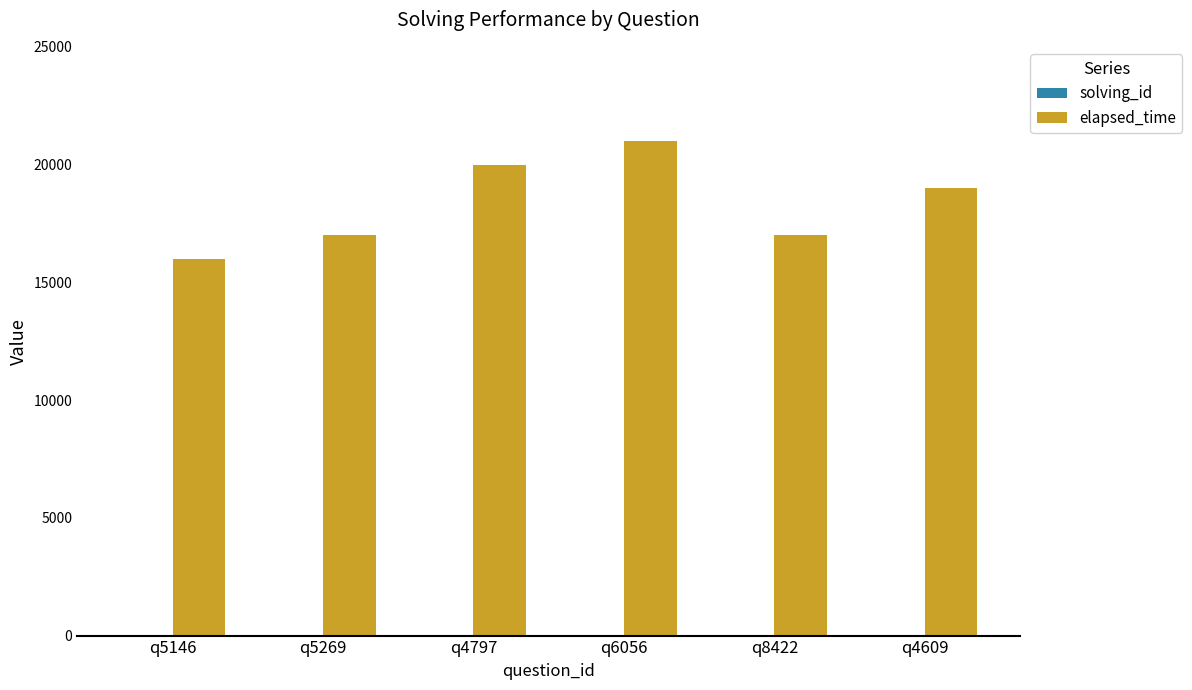

What is the highest value of the elapsed_time series?

21000